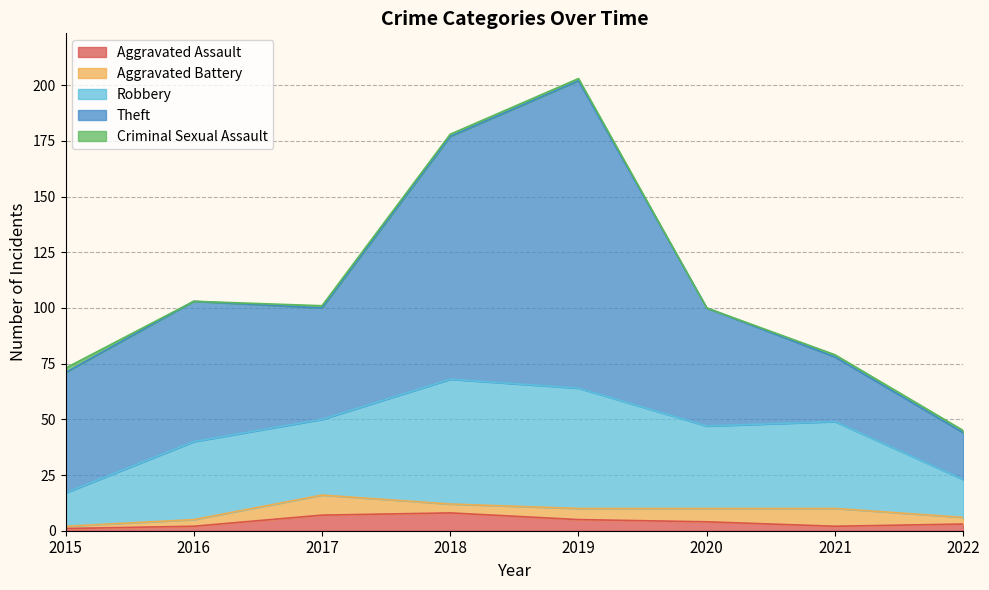

How many interior local peaks does the Aggravated Battery series have?

2